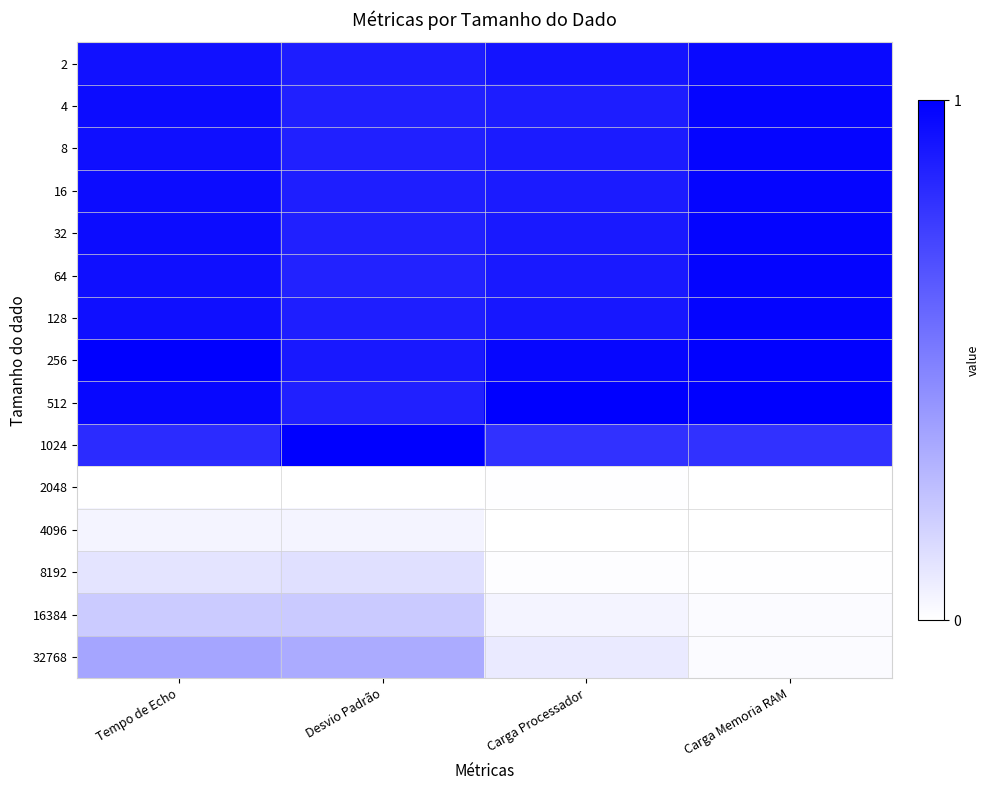

Which category has the highest value across all series?

Tempo de Echo